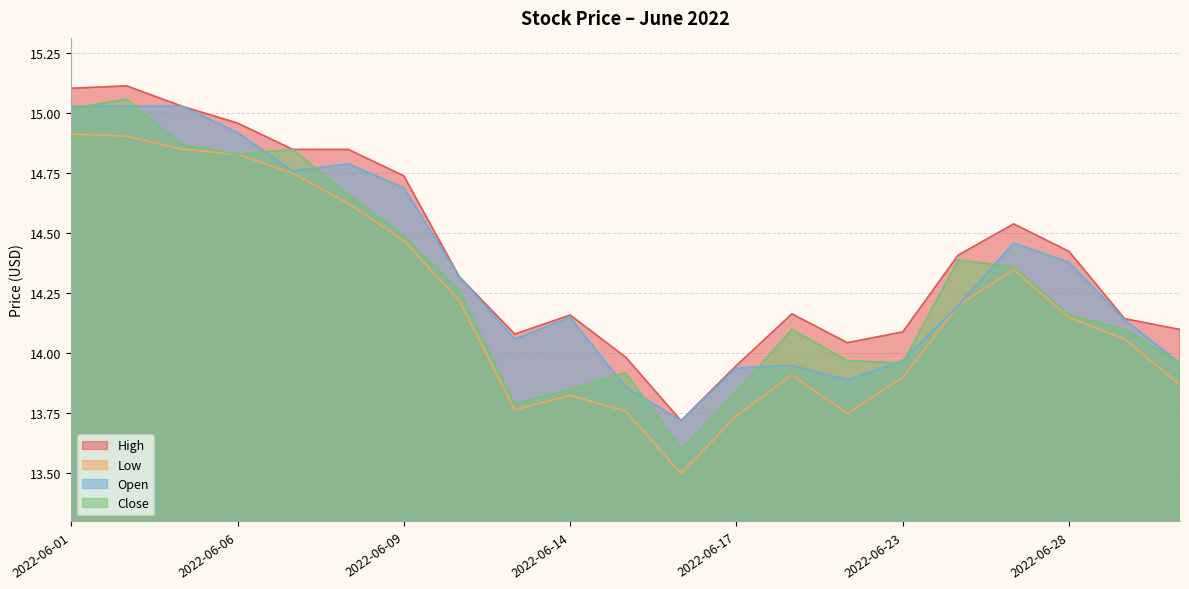

True or false: Low and High intersect in this chart.

False